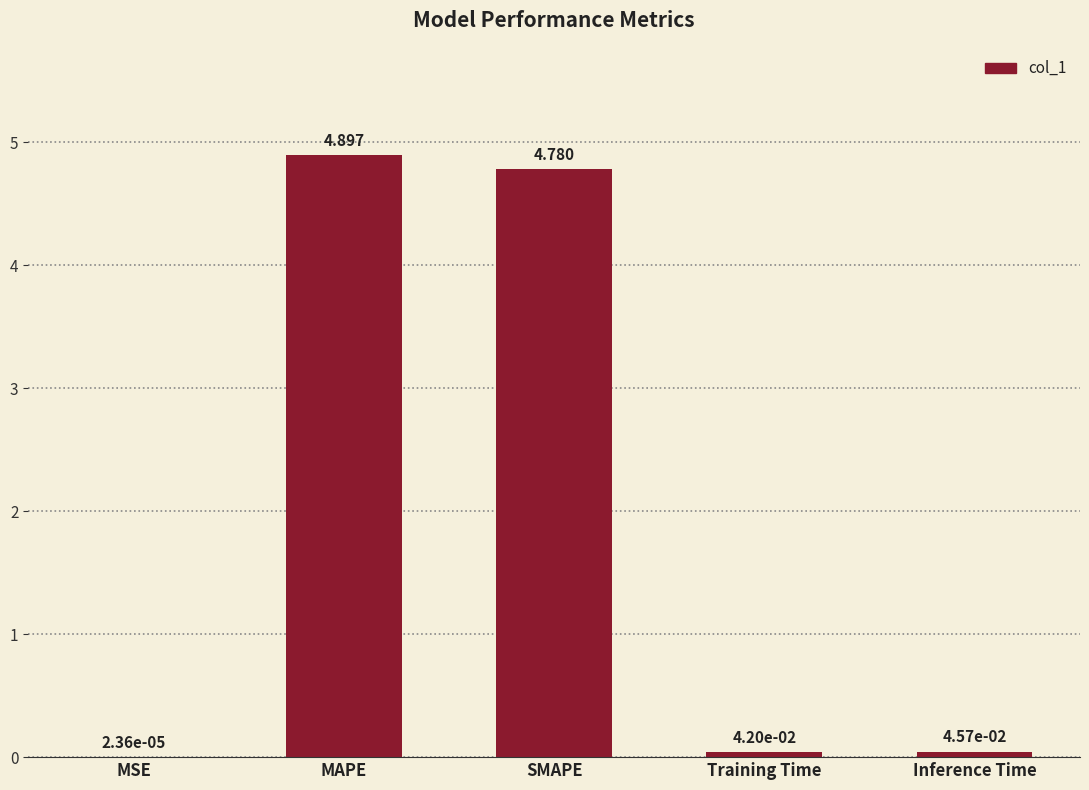

Which category has the highest value across all series?

MAPE